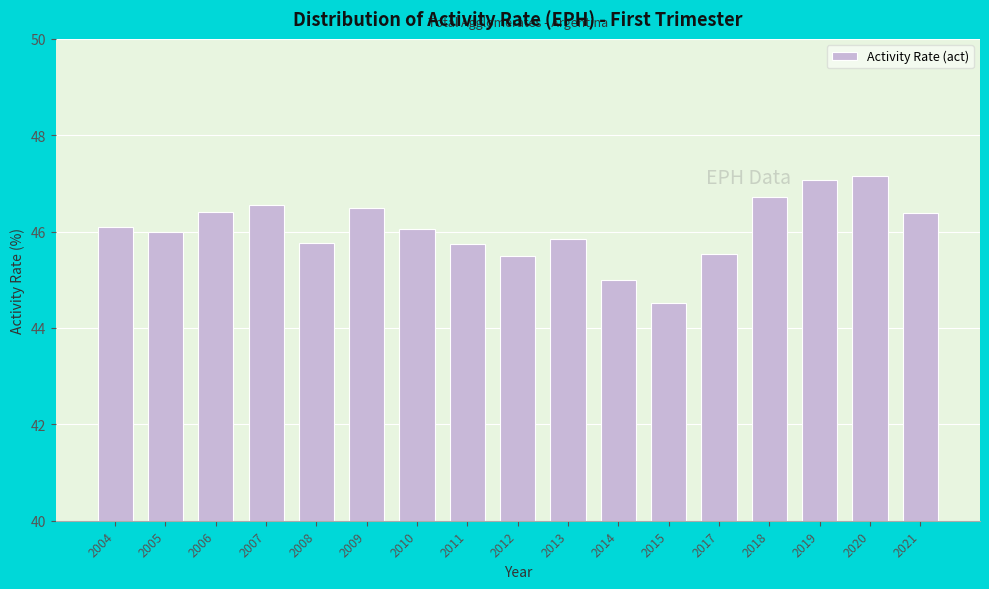

Reading right to left, extract all data points from this chart.

46.4	47.2	47.1	46.7	45.5	44.5	45.0	45.8	45.5	45.8	46.1	46.5	45.8	46.5	46.4	46.0	46.1